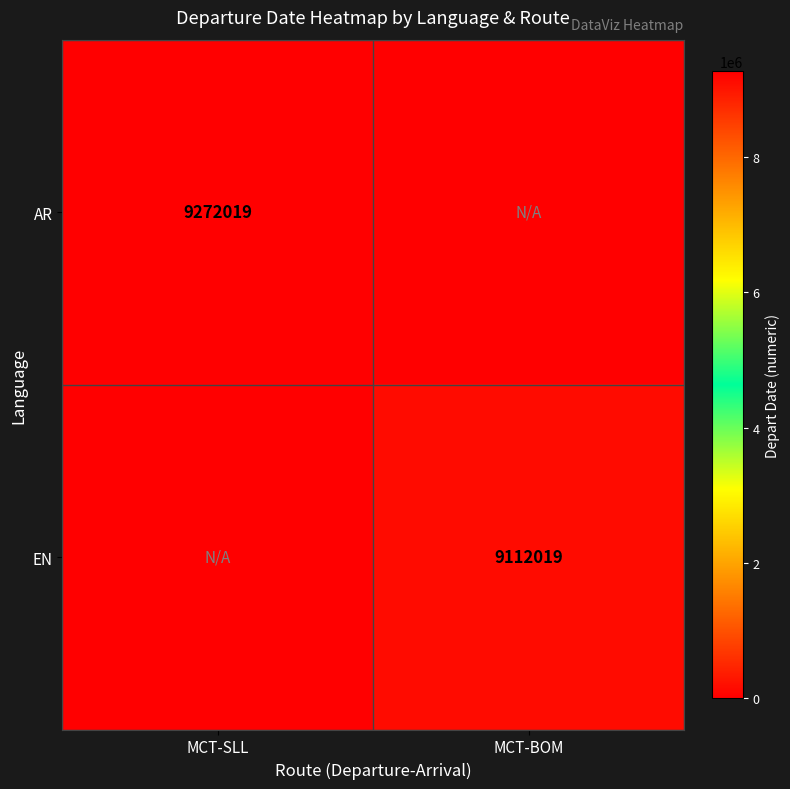

The value of AR at MCT-SLL is 5792501. True or false?

False